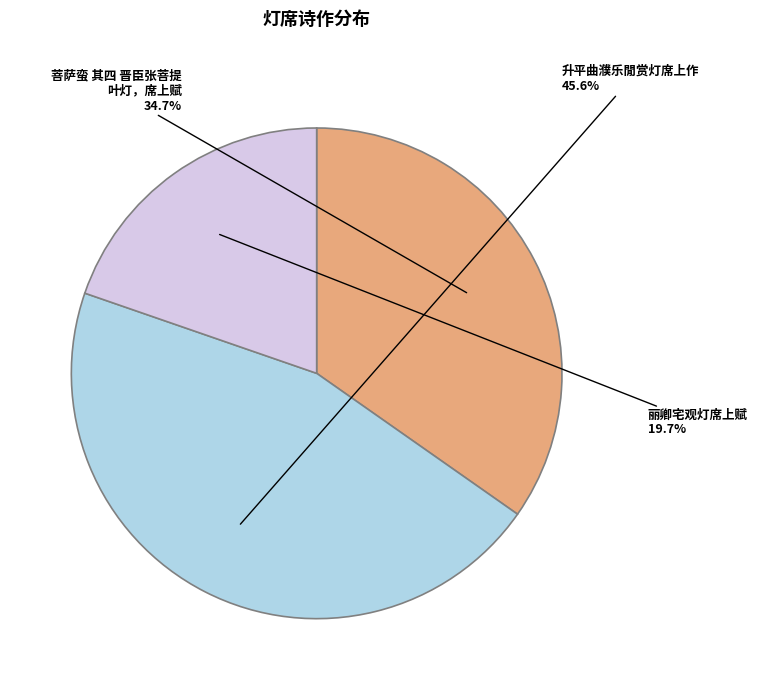

Is there a majority slice in this chart?

No